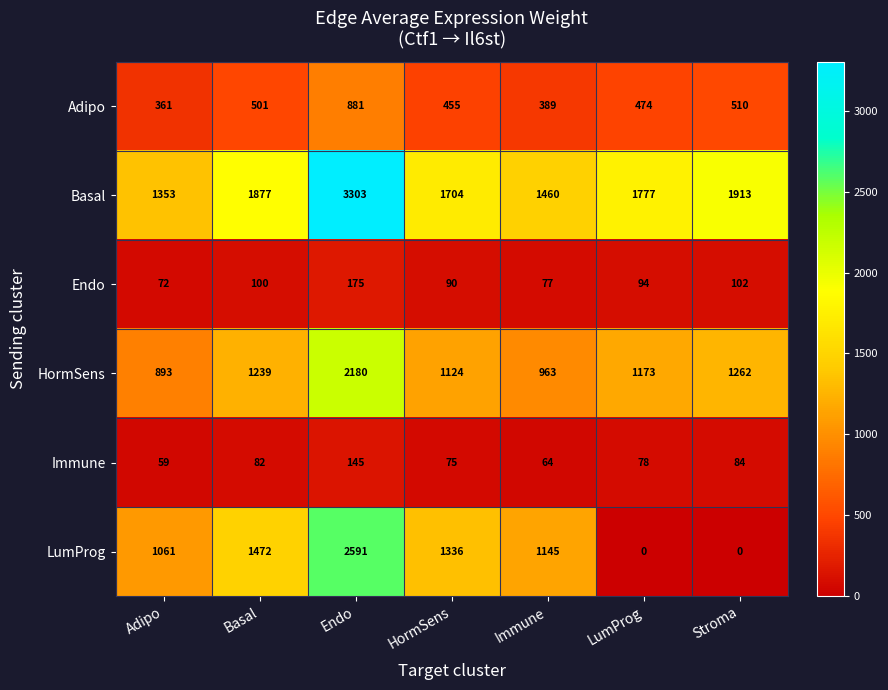

At which label does HormSens reach its minimum?

Adipo